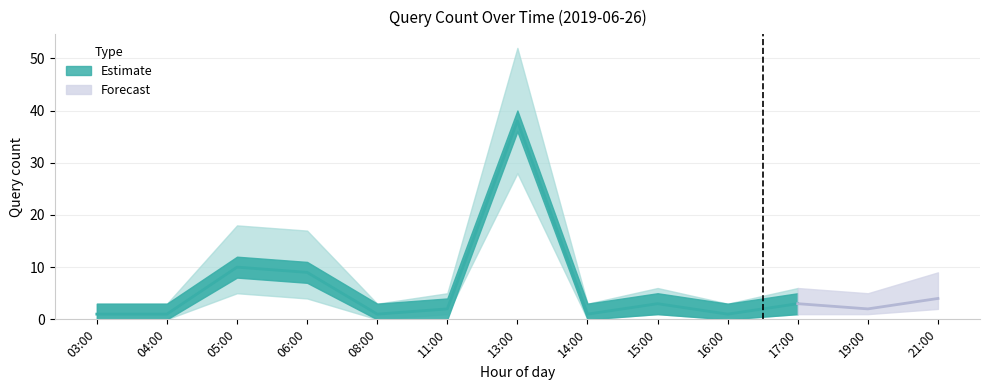

List the labels in order of value, smallest first.

03, 04, 08, 14, 16, 11, 19, 15, 17, 21, 06, 05, 13